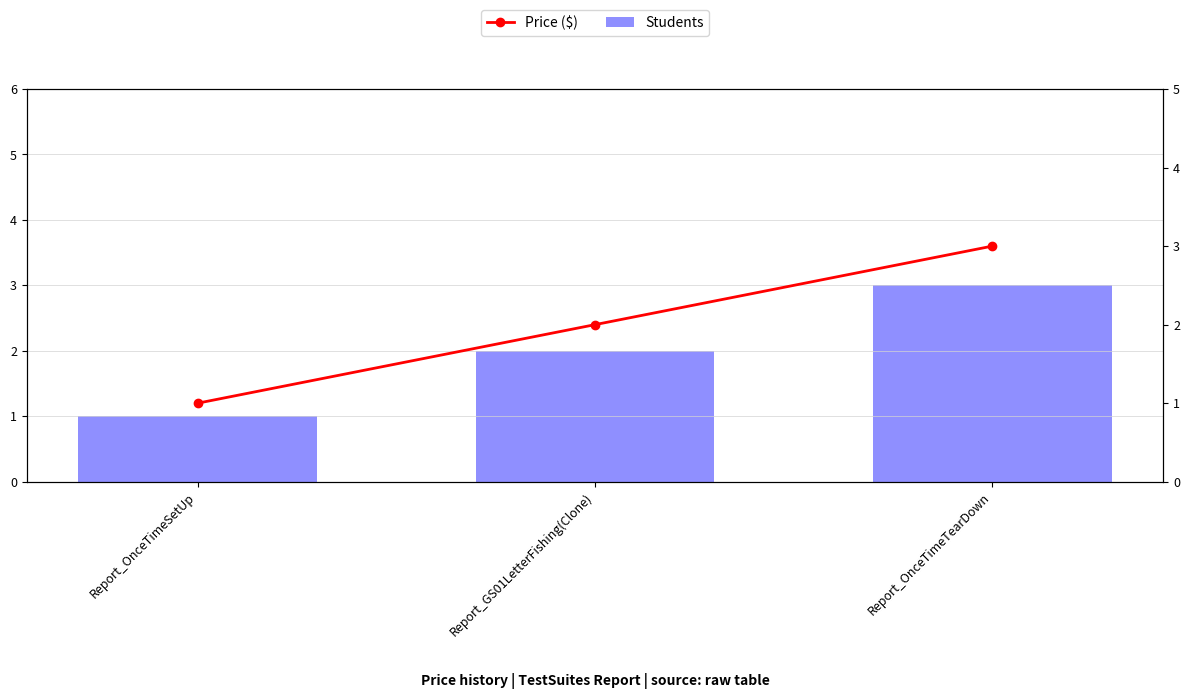

Between Report_OnceTimeSetUp and Report_OnceTimeTearDown, which series saw the biggest shift?

Students